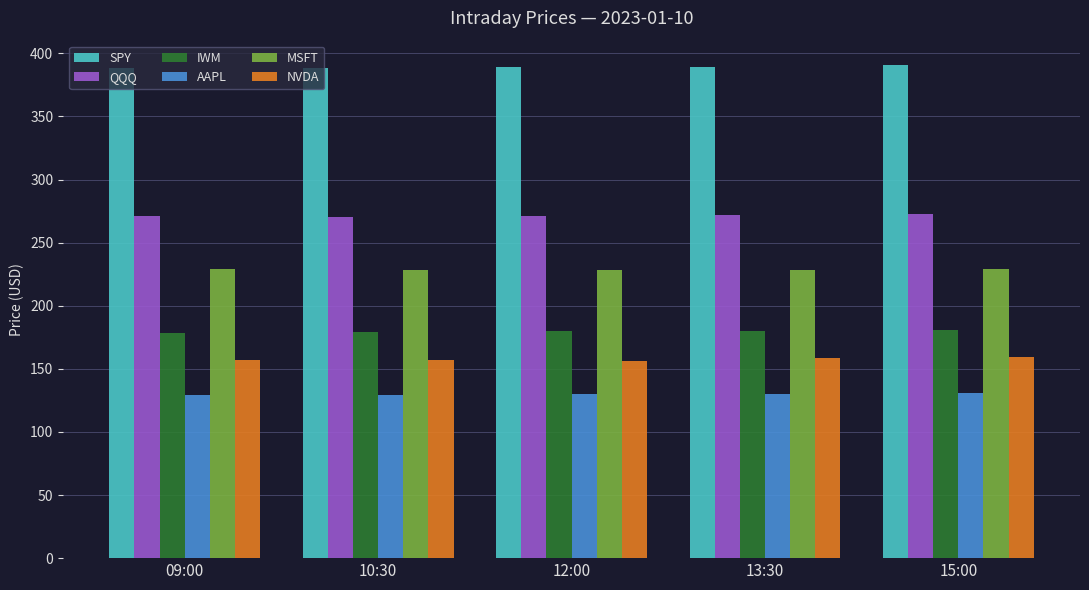

List the series in order of their peak value, highest first.

SPY, QQQ, MSFT, IWM, NVDA, AAPL